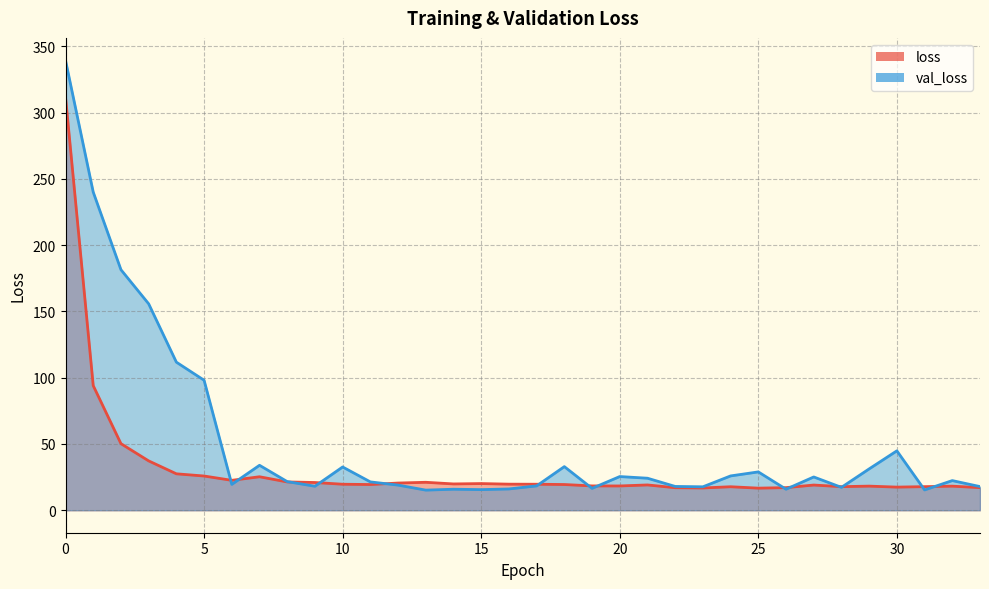

Which series has the largest total across all categories?

val_loss